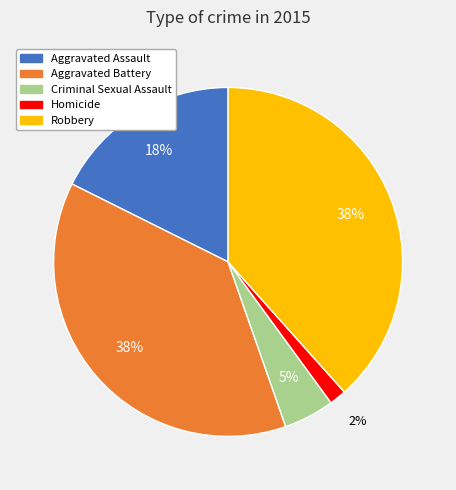

How many slices are in this pie chart?

5